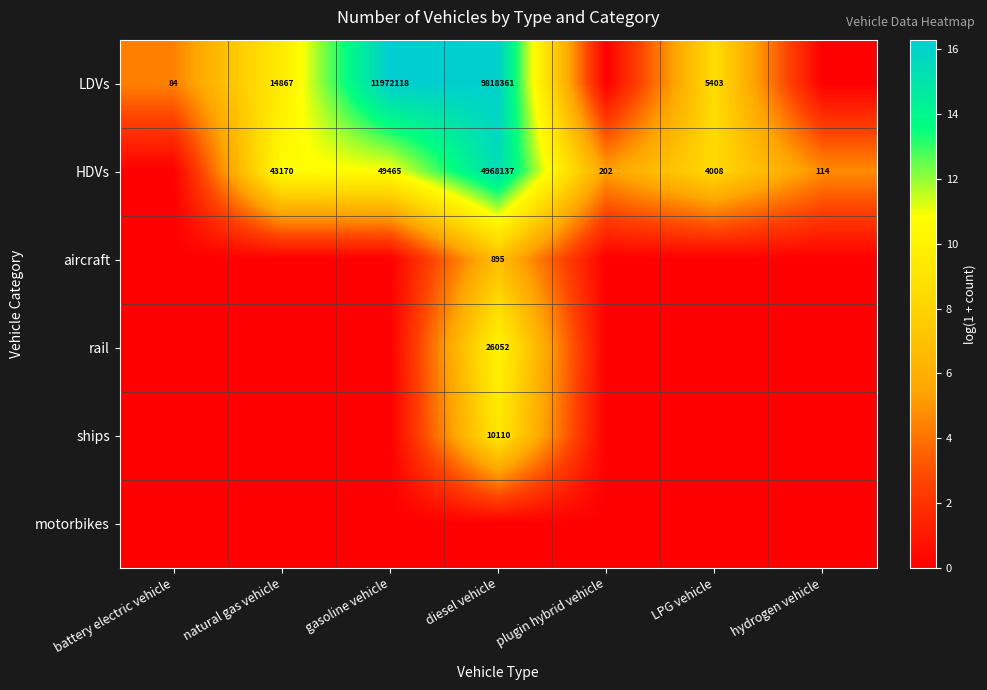

The value of rail at diesel vehicle is 40602. True or false?

False